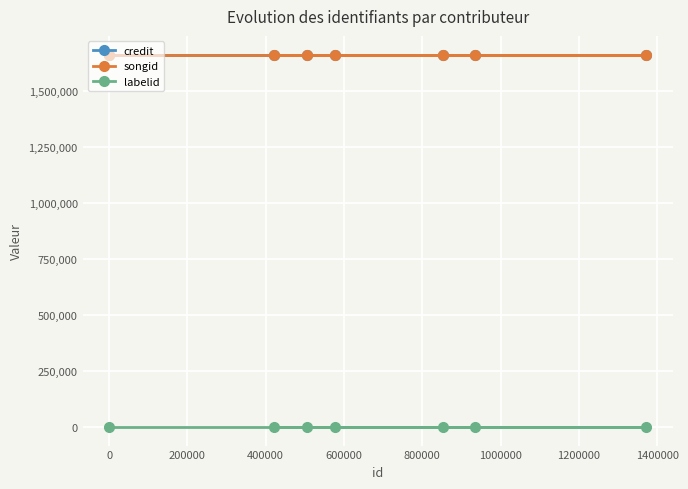

At how many categories does at least one series exceed 1438033?

7